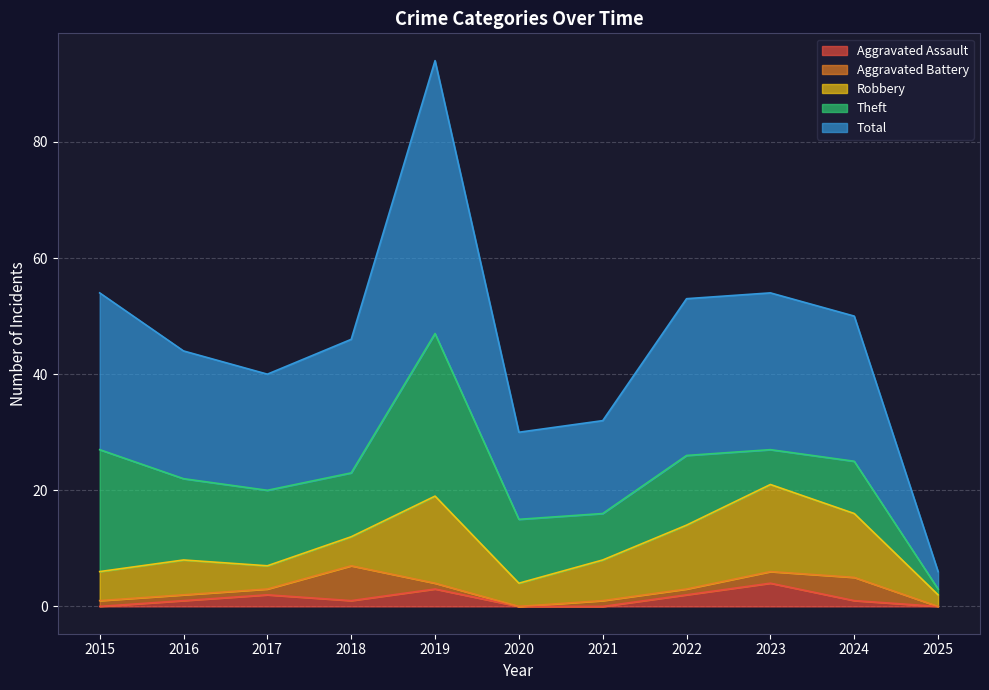

True or false: Theft and Aggravated Battery intersect in this chart.

False